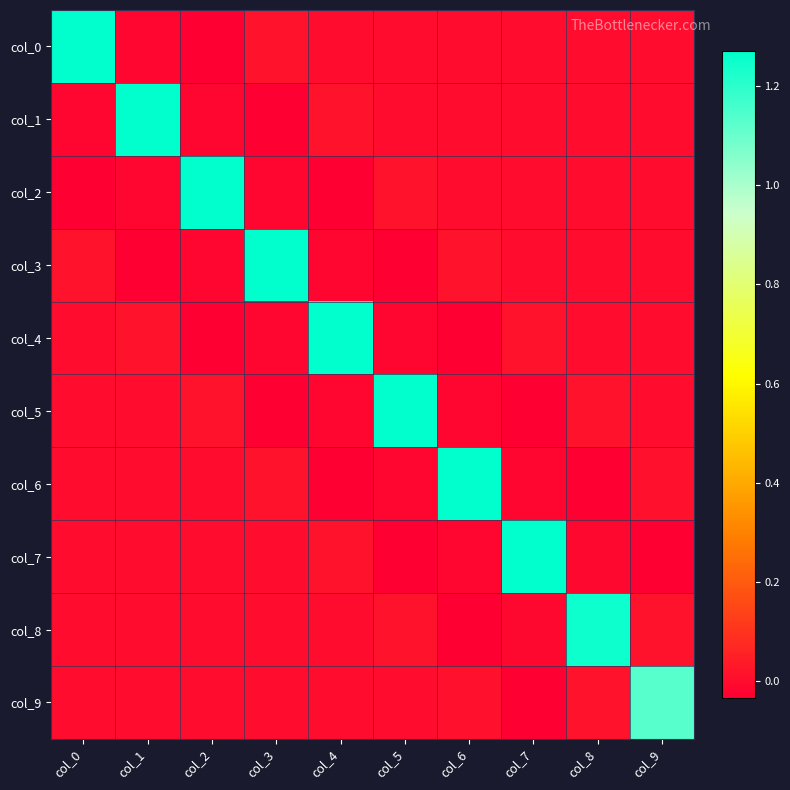

Reading left to right, transcribe all the data shown in this chart.

col_0: col_0=1.3	col_1=-0.0	col_2=-0.0	col_3=0.0	col_4=-0.0	col_5=-0.0	col_6=0.0	col_7=-0.0	col_8=0.0	col_9=0.0
col_1: col_0=-0.0	col_1=1.3	col_2=-0.0	col_3=-0.0	col_4=0.0	col_5=-0.0	col_6=-0.0	col_7=0.0	col_8=-0.0	col_9=-0.0
col_2: col_0=-0.0	col_1=-0.0	col_2=1.3	col_3=-0.0	col_4=-0.0	col_5=0.0	col_6=-0.0	col_7=-0.0	col_8=0.0	col_9=-0.0
col_3: col_0=0.0	col_1=-0.0	col_2=-0.0	col_3=1.3	col_4=-0.0	col_5=-0.0	col_6=0.0	col_7=-0.0	col_8=-0.0	col_9=0.0
col_4: col_0=-0.0	col_1=0.0	col_2=-0.0	col_3=-0.0	col_4=1.3	col_5=-0.0	col_6=-0.0	col_7=0.0	col_8=-0.0	col_9=-0.0
col_5: col_0=-0.0	col_1=-0.0	col_2=0.0	col_3=-0.0	col_4=-0.0	col_5=1.3	col_6=-0.0	col_7=-0.0	col_8=0.0	col_9=-0.0
col_6: col_0=0.0	col_1=-0.0	col_2=-0.0	col_3=0.0	col_4=-0.0	col_5=-0.0	col_6=1.3	col_7=-0.0	col_8=-0.0	col_9=0.0
col_7: col_0=-0.0	col_1=0.0	col_2=-0.0	col_3=-0.0	col_4=0.0	col_5=-0.0	col_6=-0.0	col_7=1.3	col_8=-0.0	col_9=-0.0
col_8: col_0=0.0	col_1=-0.0	col_2=0.0	col_3=-0.0	col_4=-0.0	col_5=0.0	col_6=-0.0	col_7=-0.0	col_8=1.2	col_9=0.0
col_9: col_0=0.0	col_1=-0.0	col_2=-0.0	col_3=0.0	col_4=-0.0	col_5=-0.0	col_6=0.0	col_7=-0.0	col_8=0.0	col_9=1.1